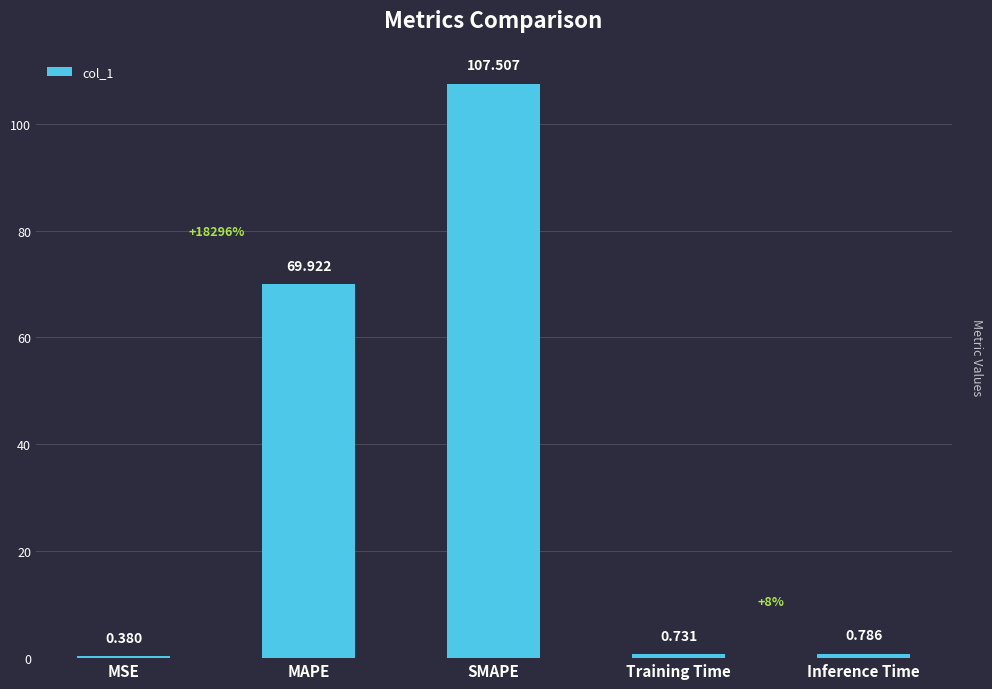

What is the greatest value displayed?

107.5